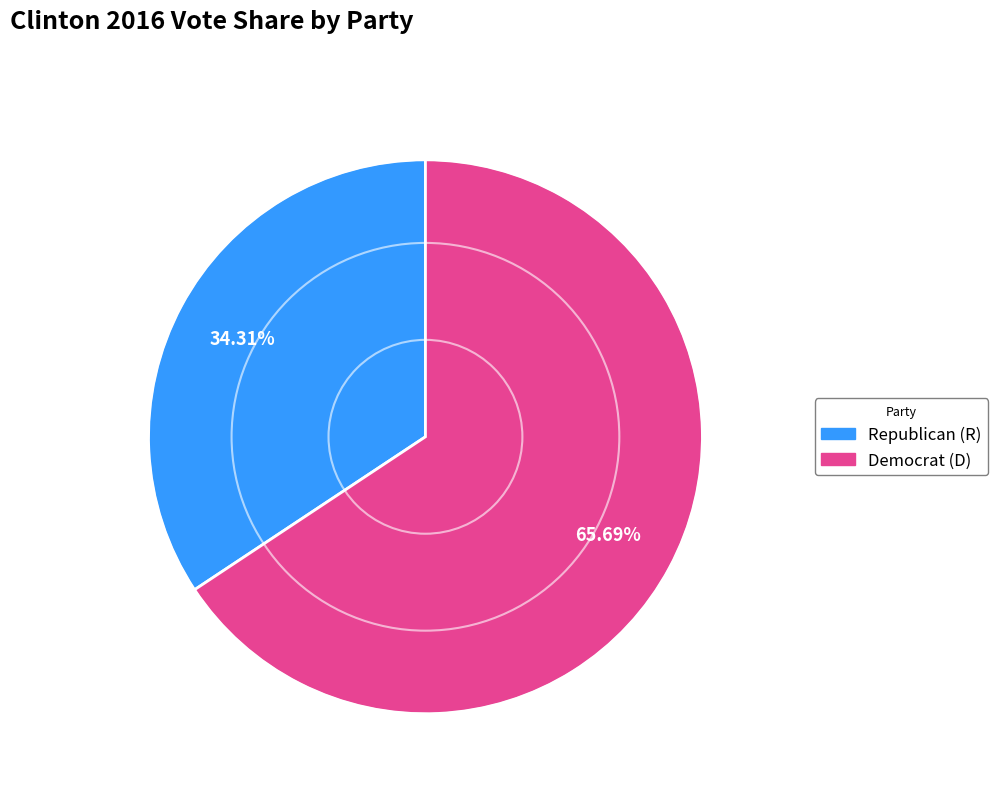

Is there any slice that represents more than half of the pie?

Yes